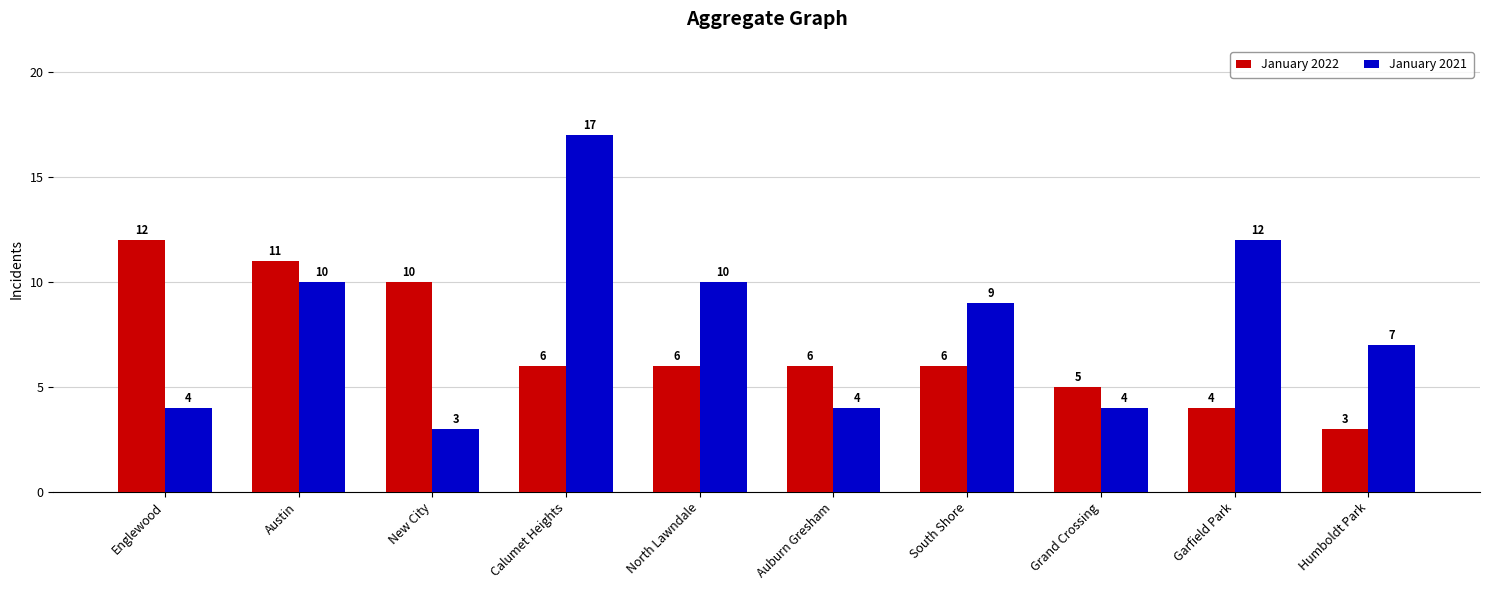

Which series has the largest total across all categories?

January 2021